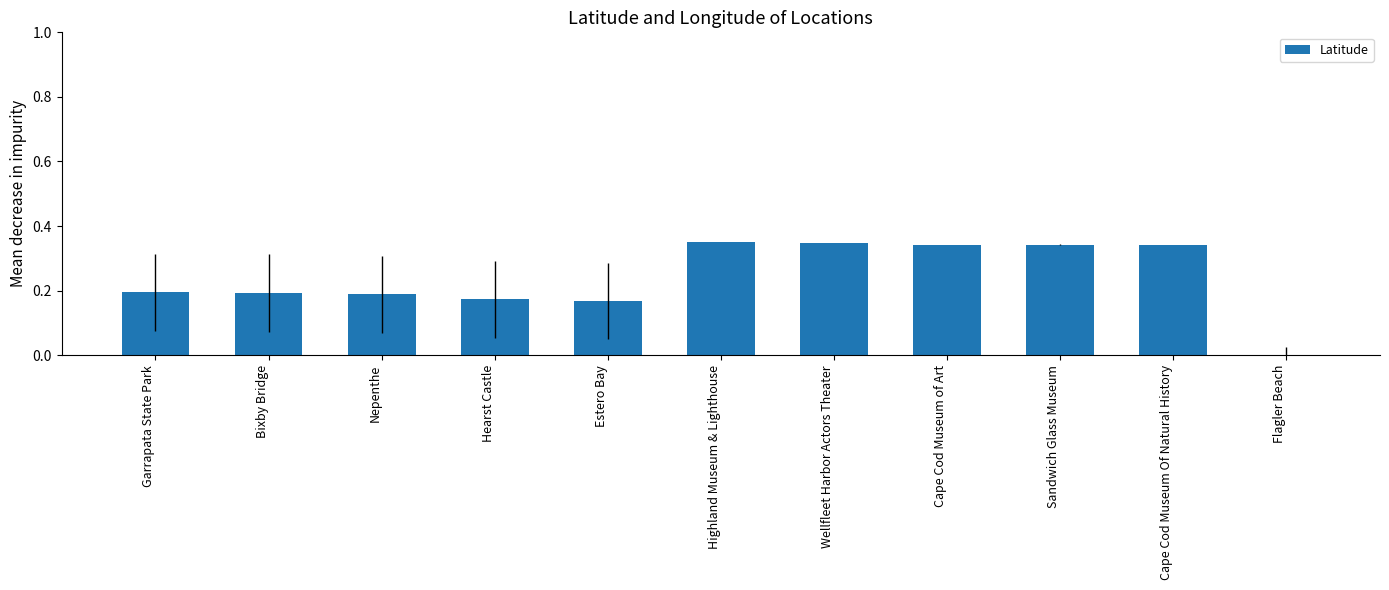

What is the sum of all values?

2.6